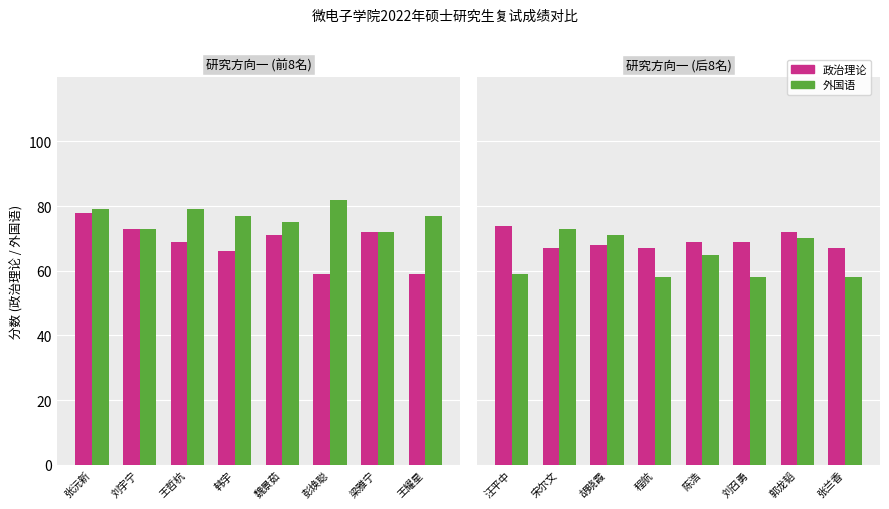

What value does the 政治理论 series have at 程航?

67